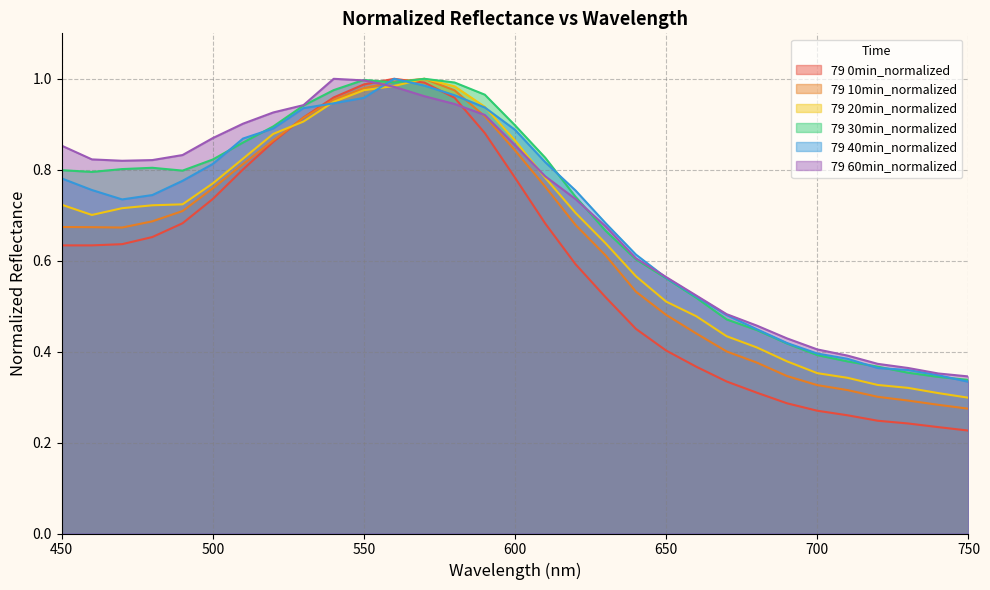

Which category has the highest value in the 79 30min_normalized series?

570